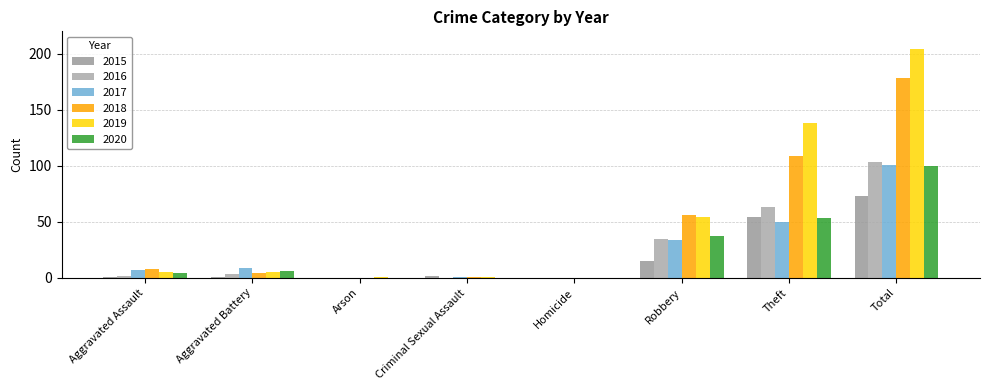

Which series has the widest spread of values?

2019